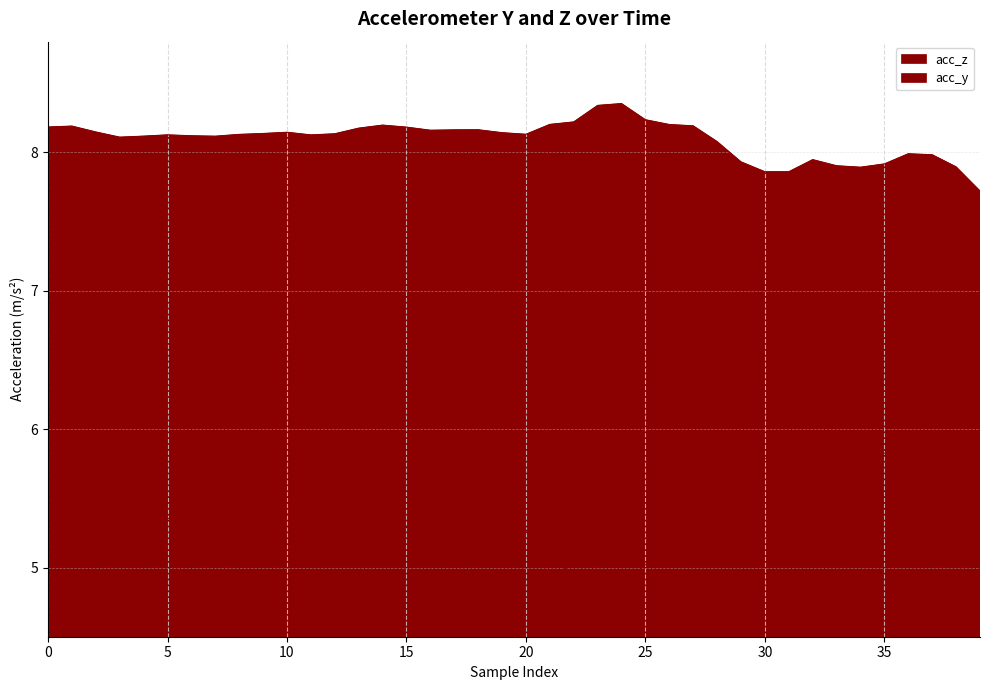

Count the number of data series in this chart.

2